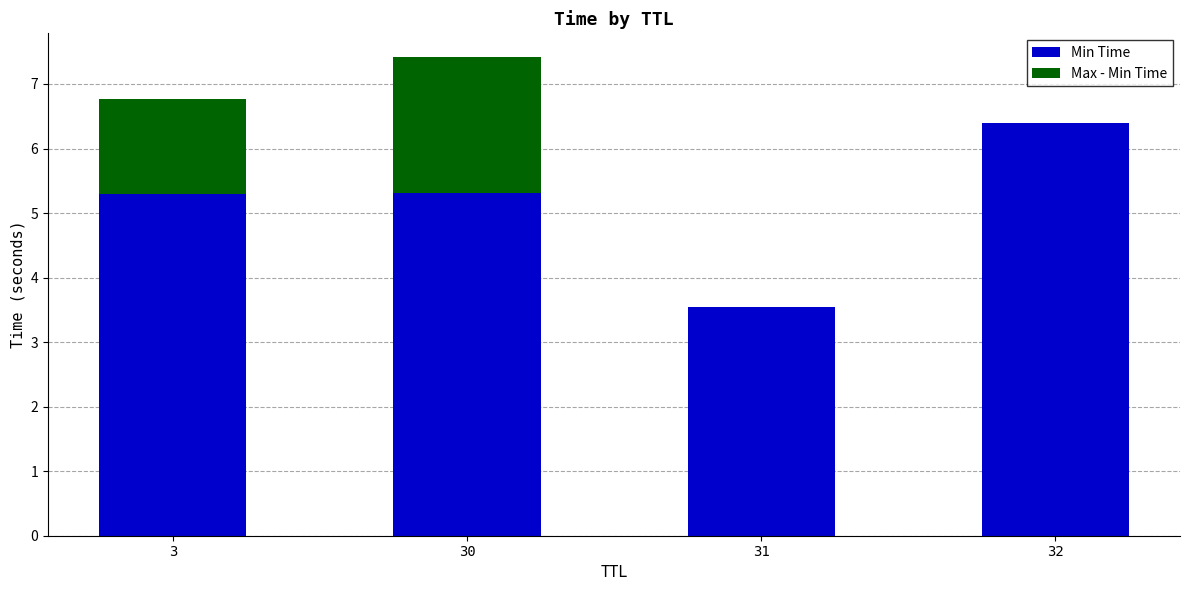

At which category is the sum across all series the highest?

30